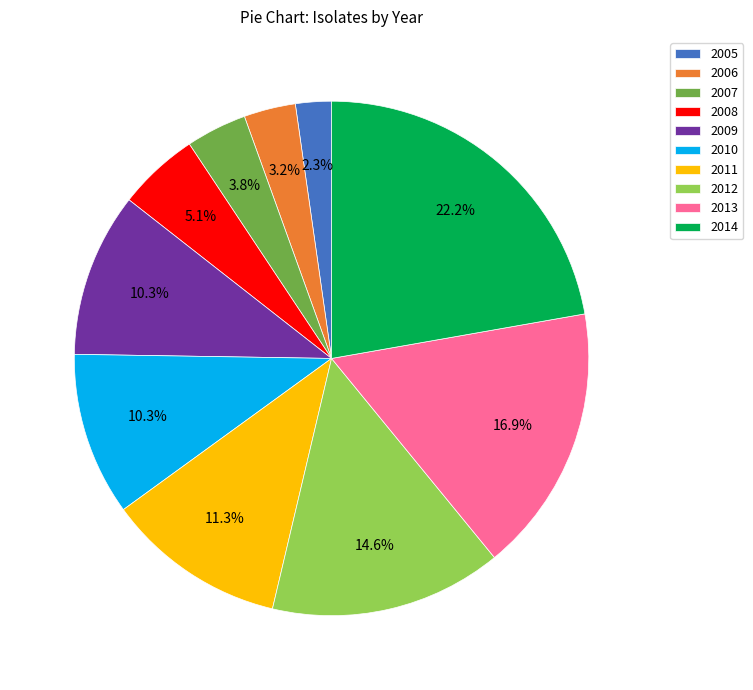

Does 2006 represent more than half of the total?

No